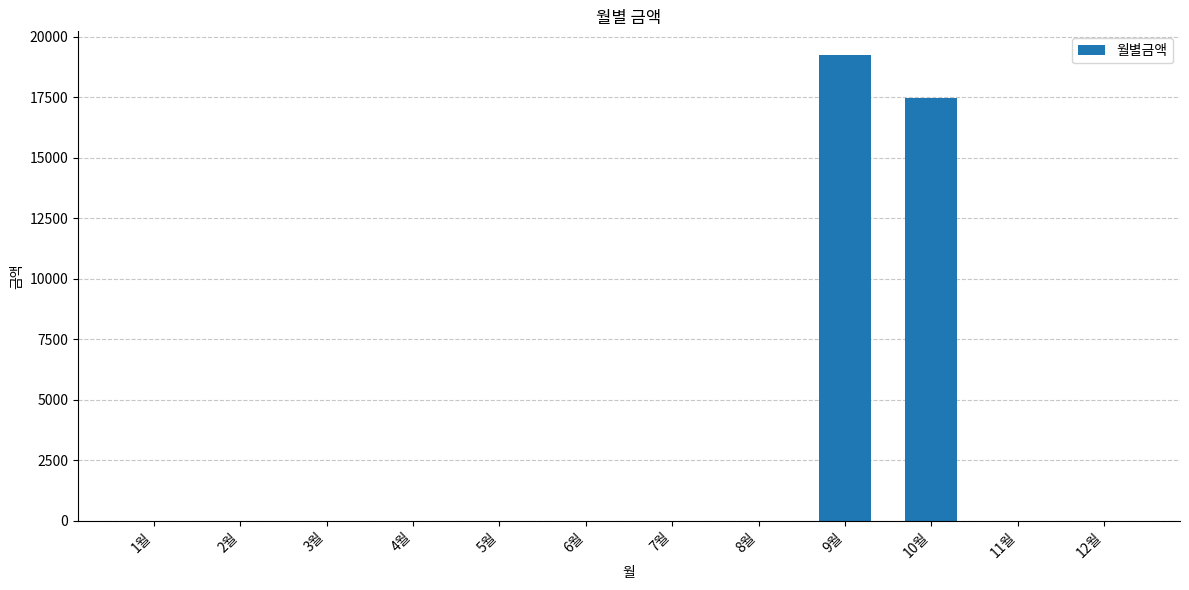

Is it true that the value at 6월 is 0?

True